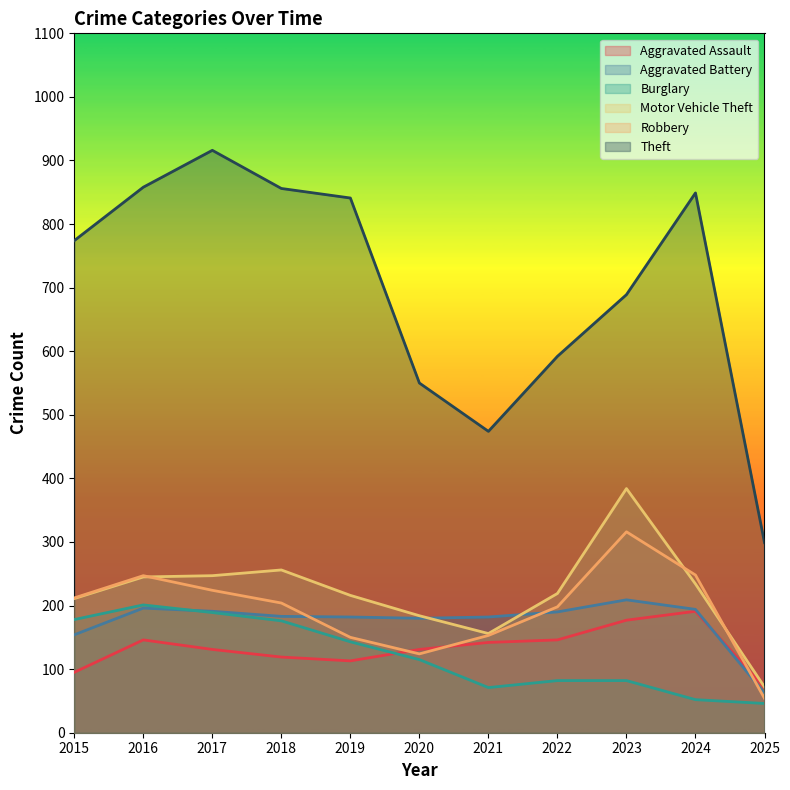

Where is Aggravated Battery nearest to the value 135?

2015